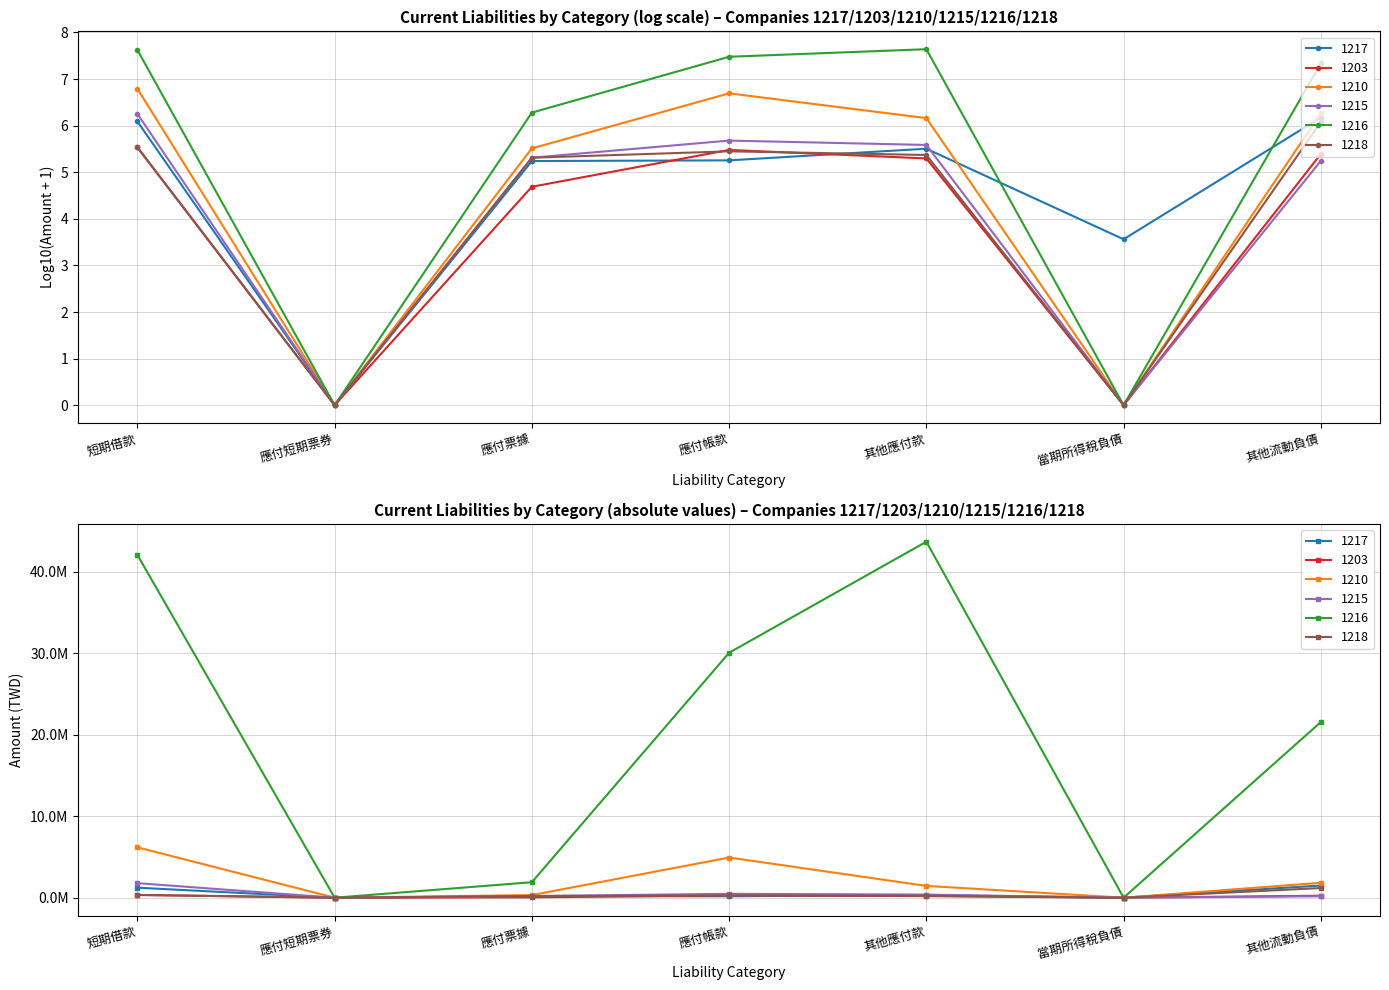

Where is 1217 nearest to the value 747697?

其他應付款